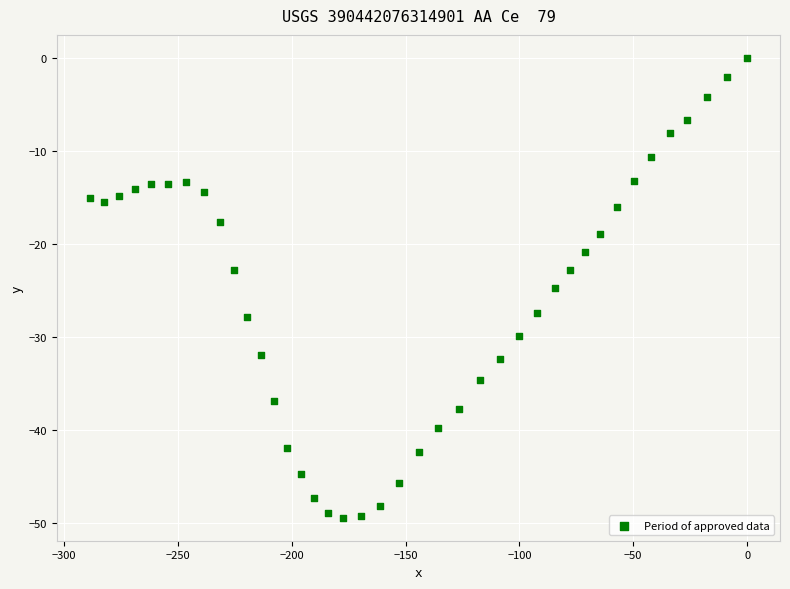

What is the range of X values (max minus min)?

288.7